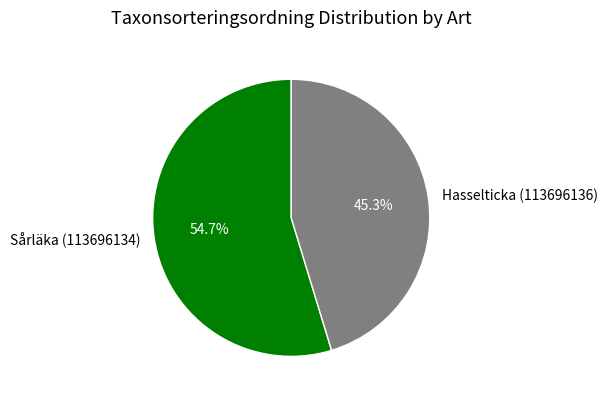

Between Sårläka (113696134) and Hasselticka (113696136), which is larger?

Sårläka (113696134)